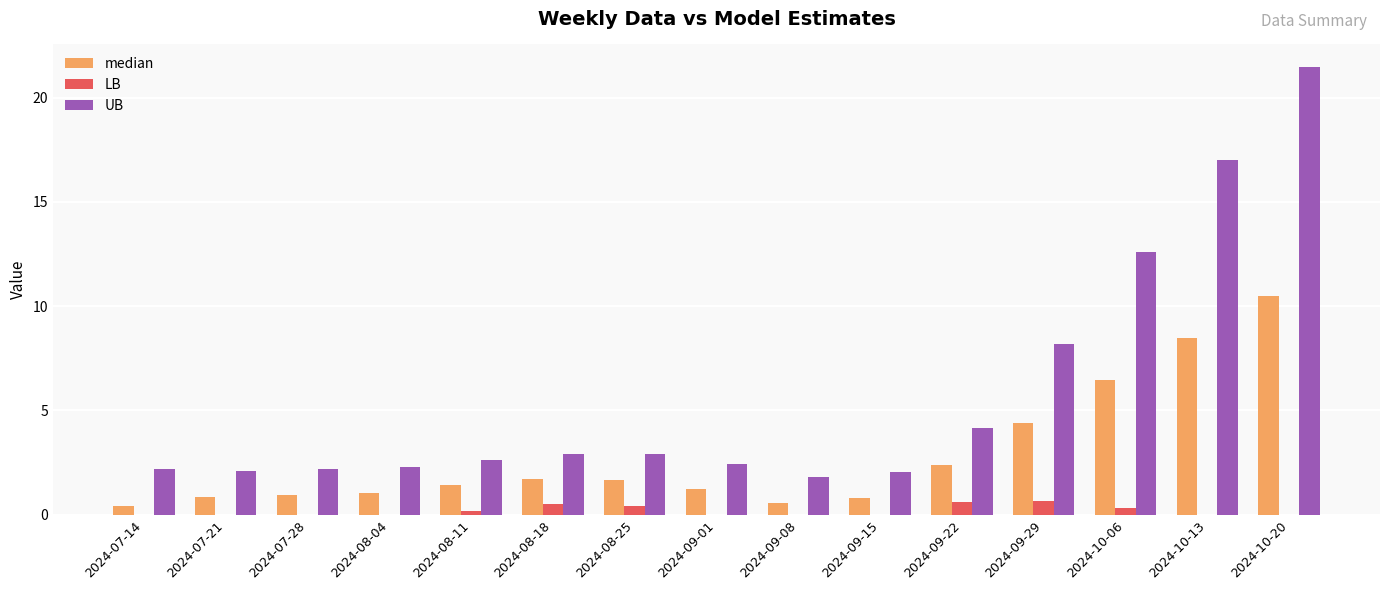

At which category is the sum across all series the highest?

2024-10-20